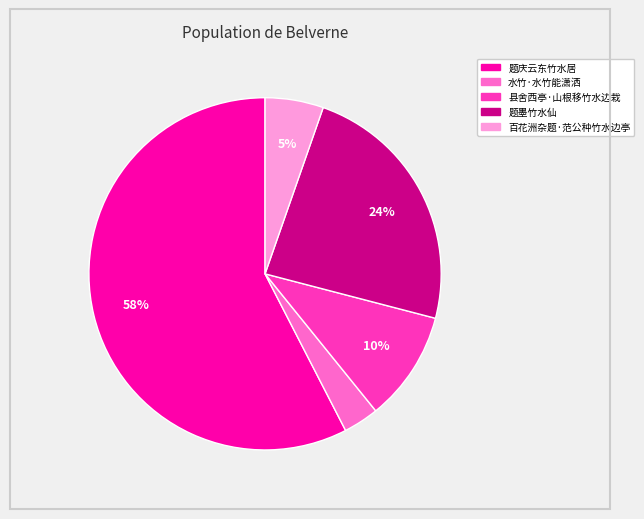

Do 题庆云东竹水居 and 水竹·水竹能潇洒 together represent more than half of the pie?

Yes